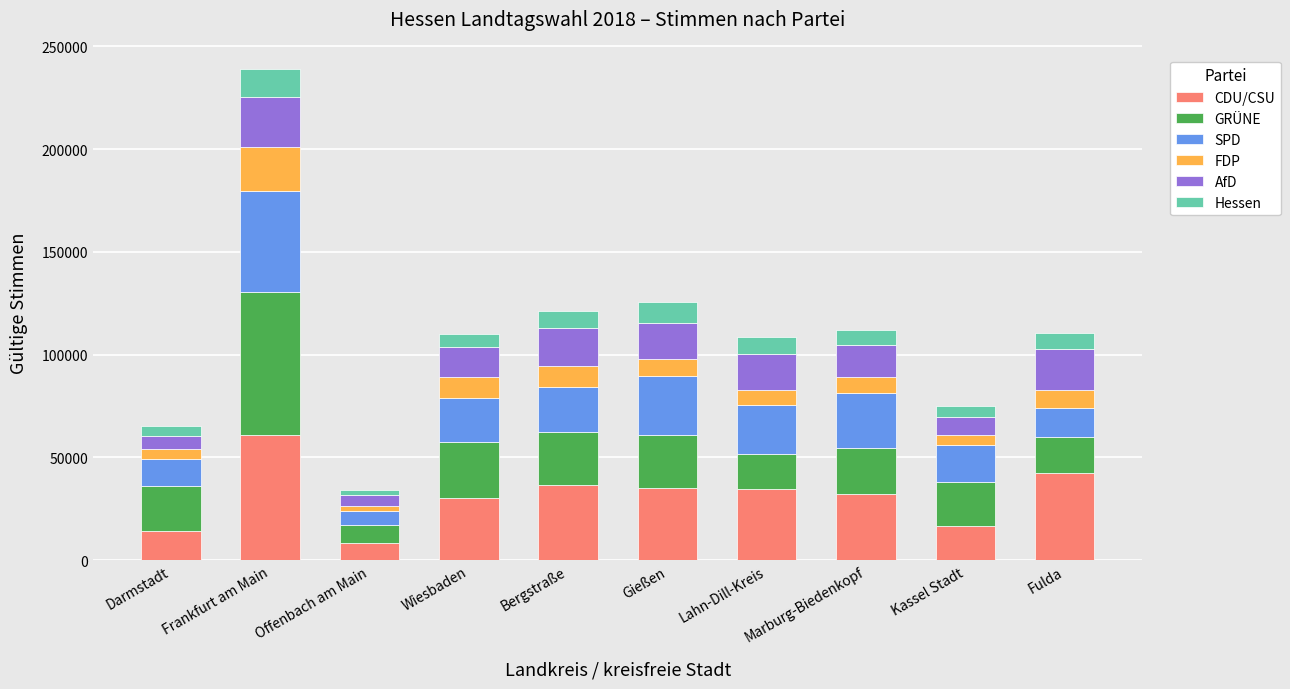

At which label does CDU/CSU reach its peak?

Frankfurt am Main